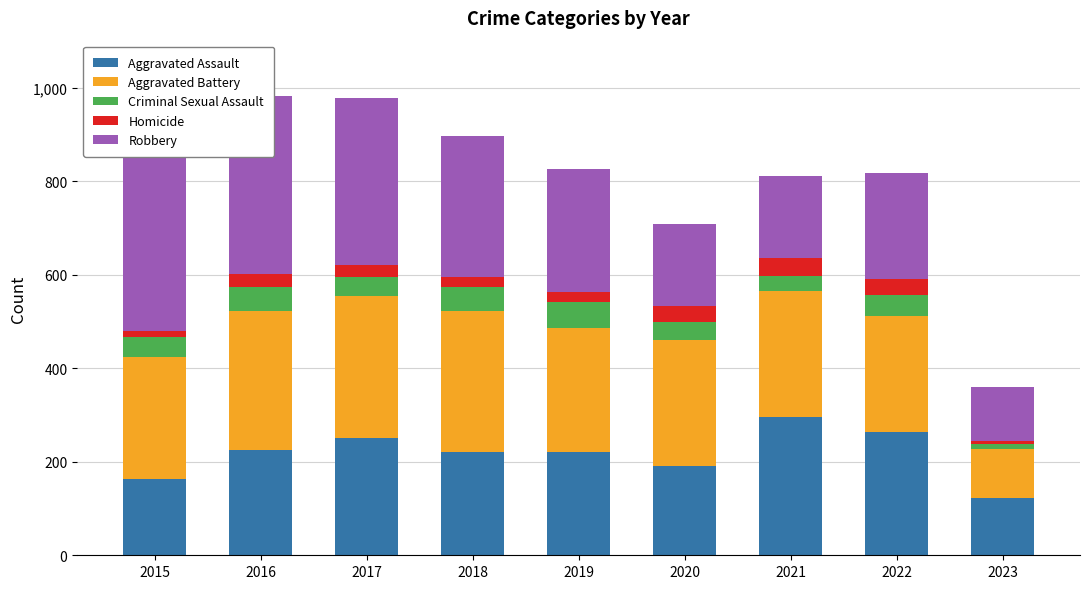

What is the difference between the maximum and minimum values in the Homicide series?

32